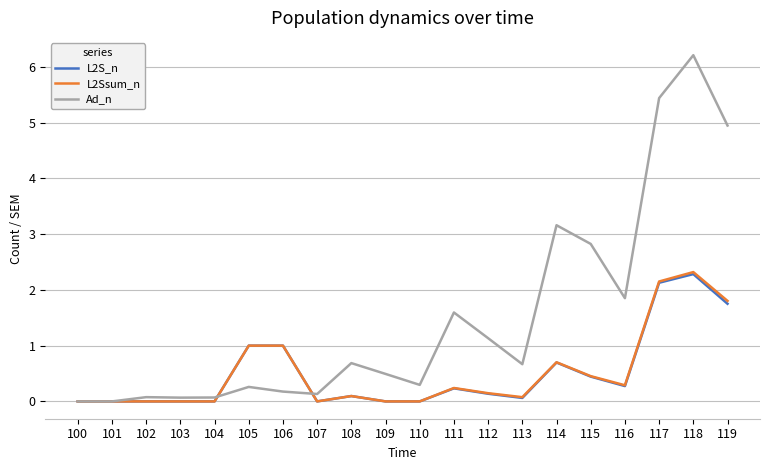

Reading left to right, extract all data points from this chart.

L2S_n: 100=0.0	101=0.0	102=0.0	103=0.0	104=0.0	105=1.0	106=1.0	107=0.0	108=0.1	109=0.0	110=0.0	111=0.2	112=0.1	113=0.1	114=0.7	115=0.4	116=0.3	117=2.1	118=2.3	119=1.8
L2Ssum_n: 100=0.0	101=0.0	102=0.0	103=0.0	104=0.0	105=1.0	106=1.0	107=0.0	108=0.1	109=0.0	110=0.0	111=0.2	112=0.1	113=0.1	114=0.7	115=0.5	116=0.3	117=2.2	118=2.3	119=1.8
Ad_n: 100=0.0	101=0.0	102=0.1	103=0.1	104=0.1	105=0.3	106=0.2	107=0.1	108=0.7	109=0.5	110=0.3	111=1.6	112=1.1	113=0.7	114=3.2	115=2.8	116=1.9	117=5.4	118=6.2	119=4.9